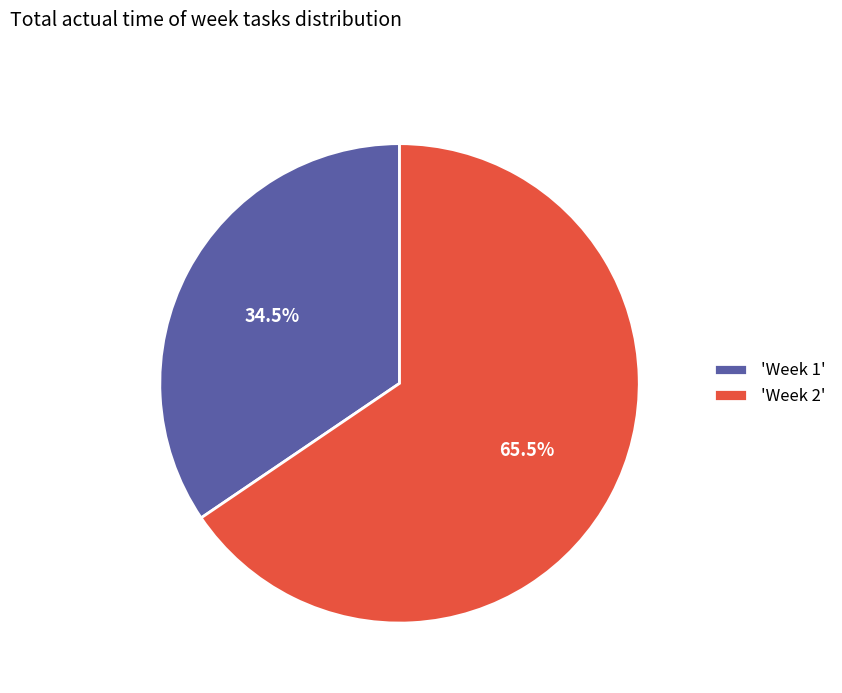

What is the total percentage of 'Week 1' and 'Week 2'?

100.0%